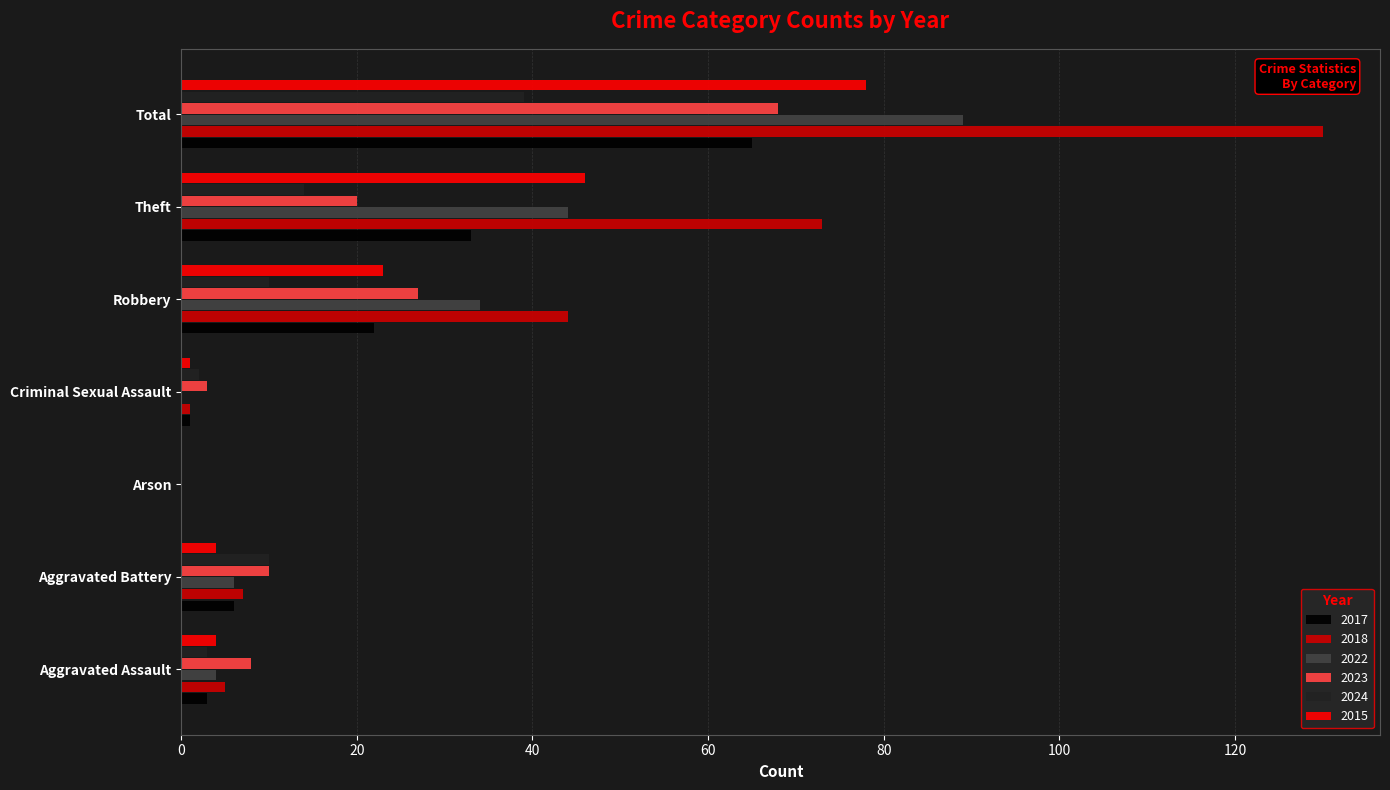

True or false: 2022 has a value of 0 at Criminal Sexual Assault.

True